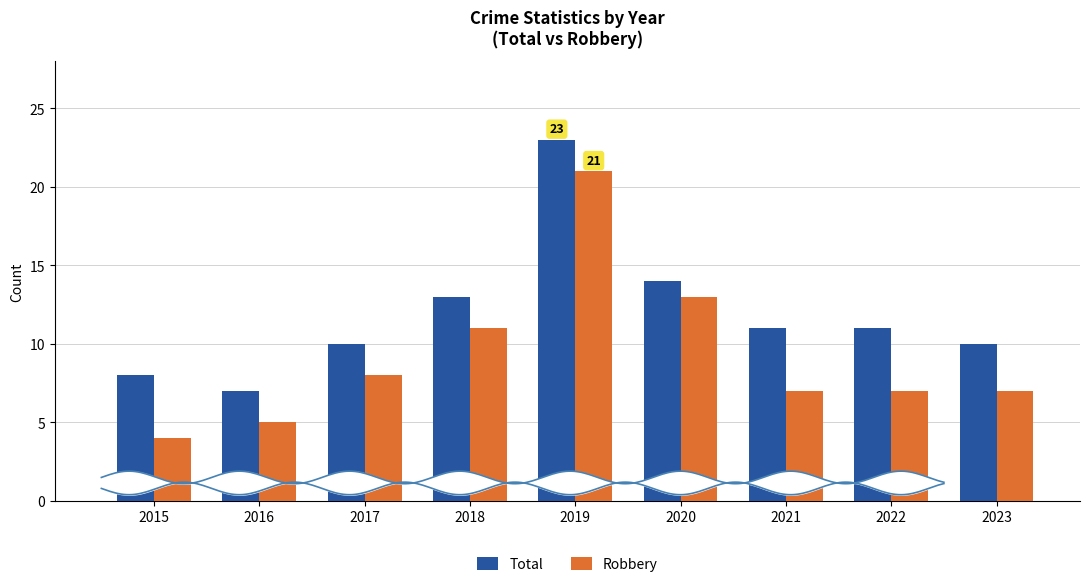

How many groups of bars are there?

9